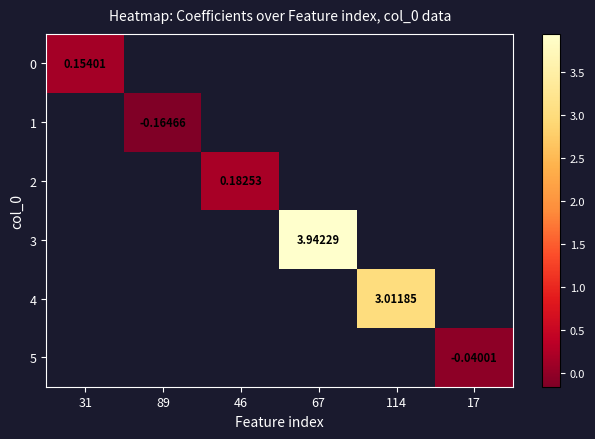

Which category has the highest value across all series?

67